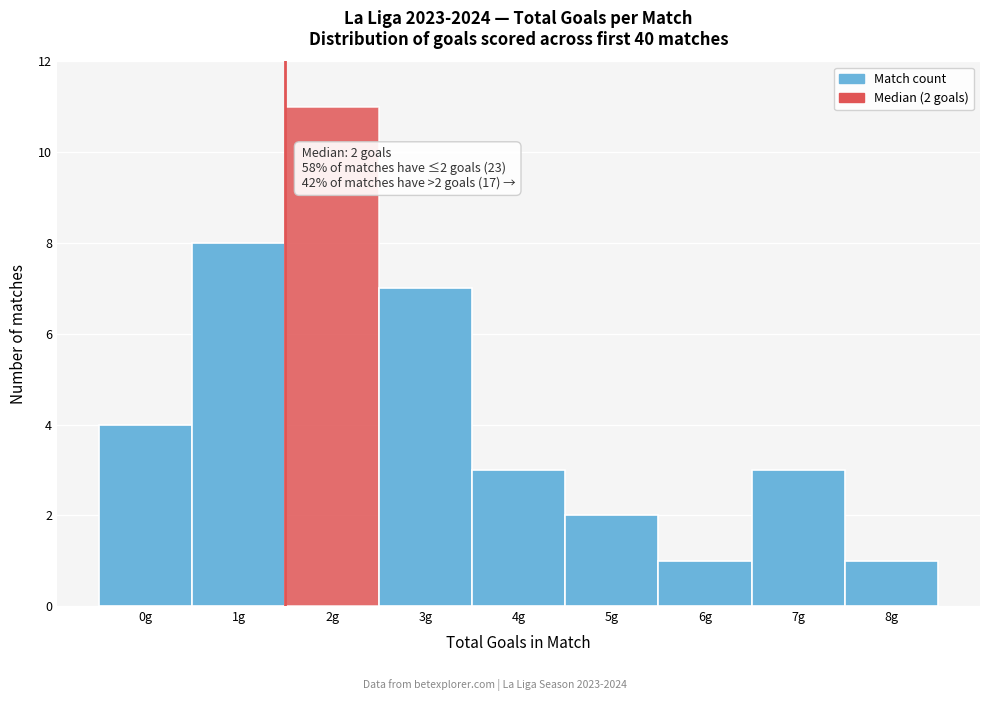

Reading right to left, transcribe all the data shown in this chart.

1	3	1	2	3	7	11	8	4